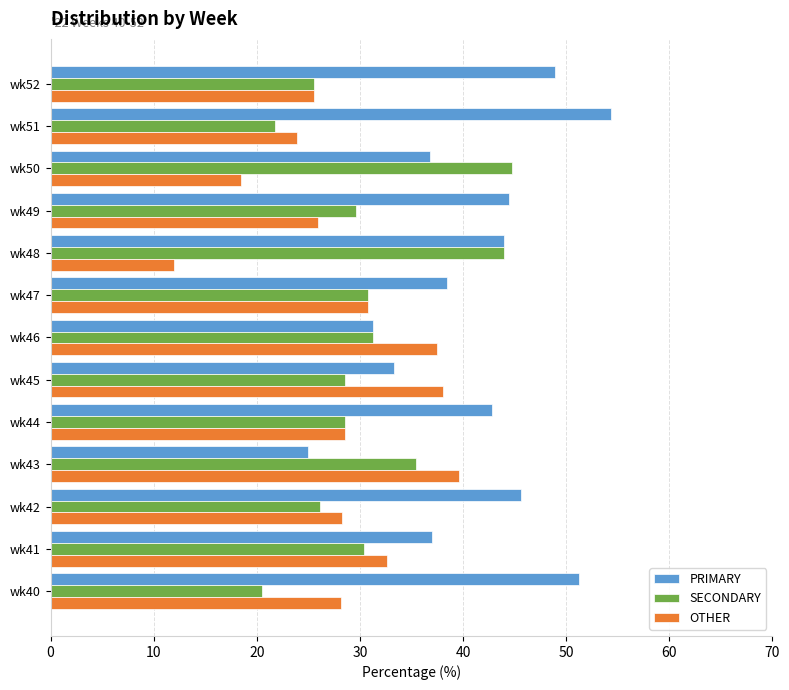

Which category has the highest value in the PRIMARY series?

wk51